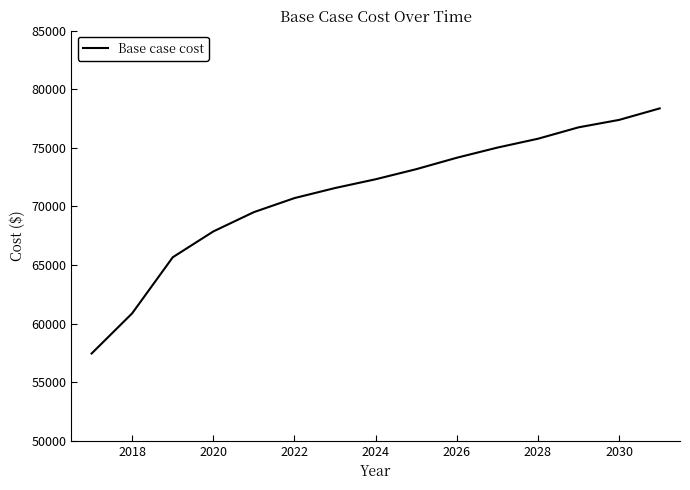

What is the greatest value displayed?

78368.6